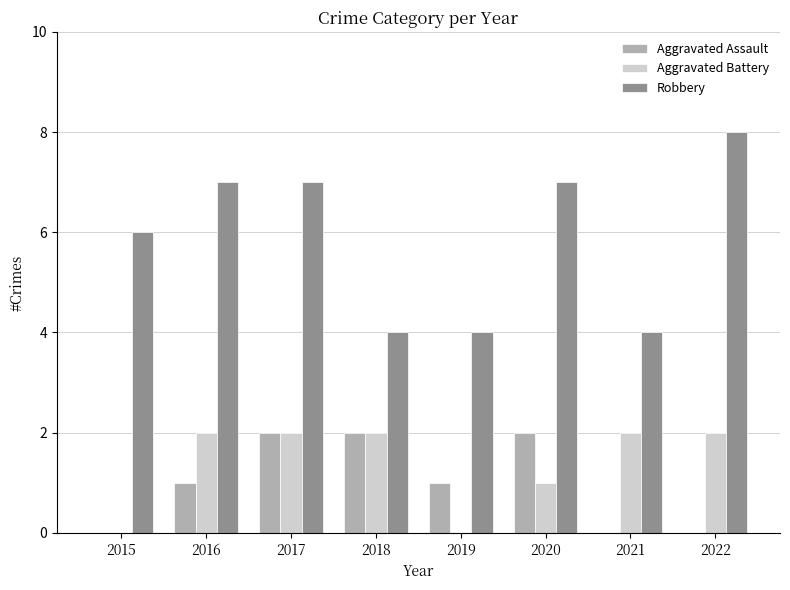

Are the bars grouped side by side (vs. stacked)?

Yes